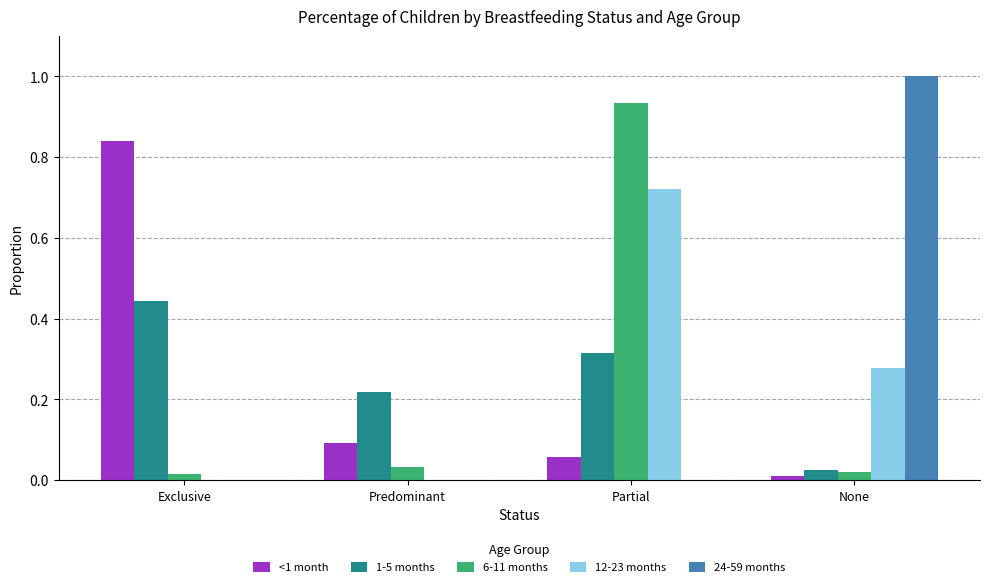

The value of 6-11 months at Exclusive is 0.0. True or false?

True